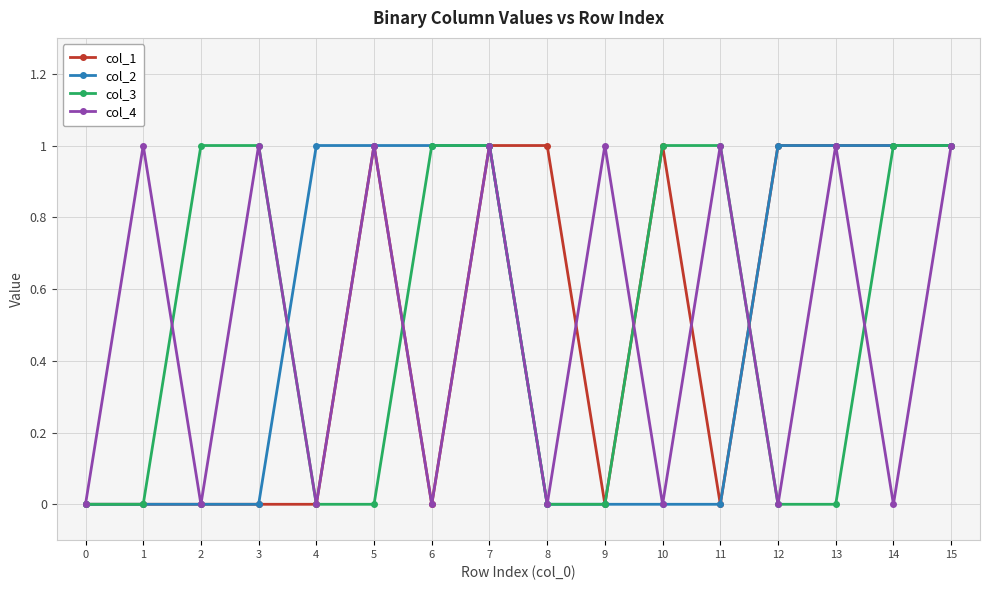

What is the highest value of the col_2 series?

1